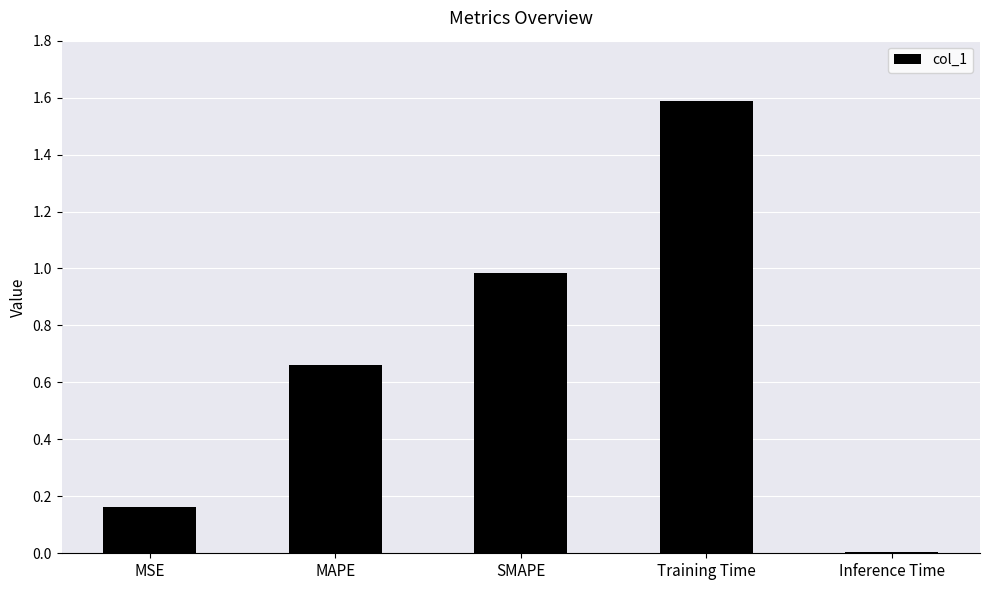

Rank the categories by value from highest to lowest.

Training Time, SMAPE, MAPE, MSE, Inference Time